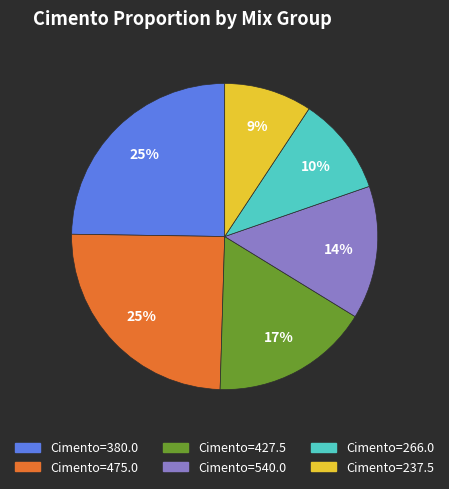

How many slices are in this pie chart?

6